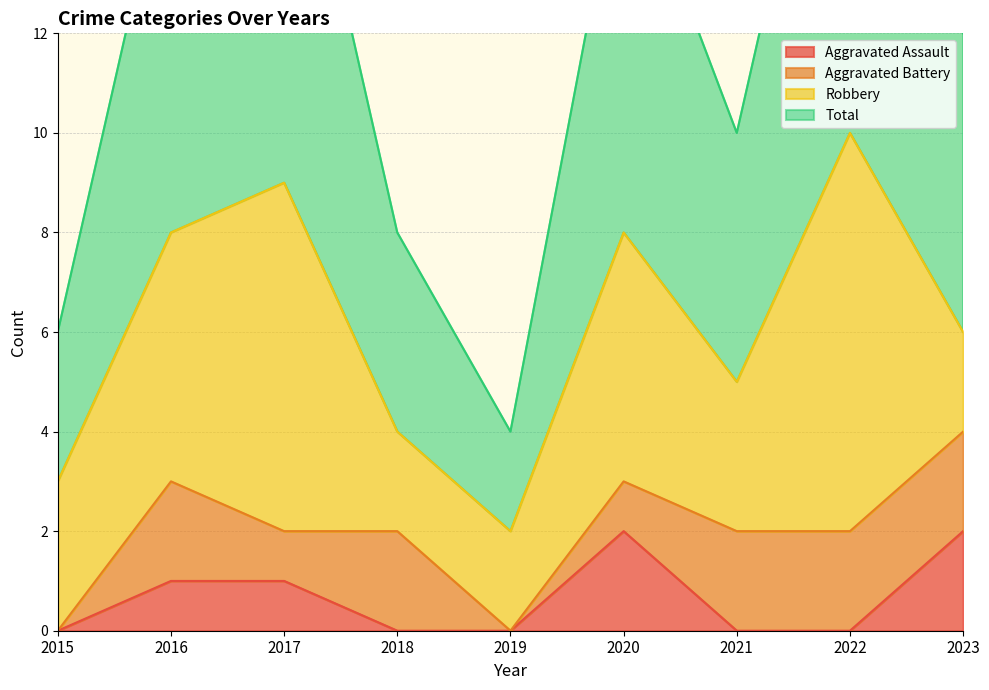

How many data points does each series have?

9